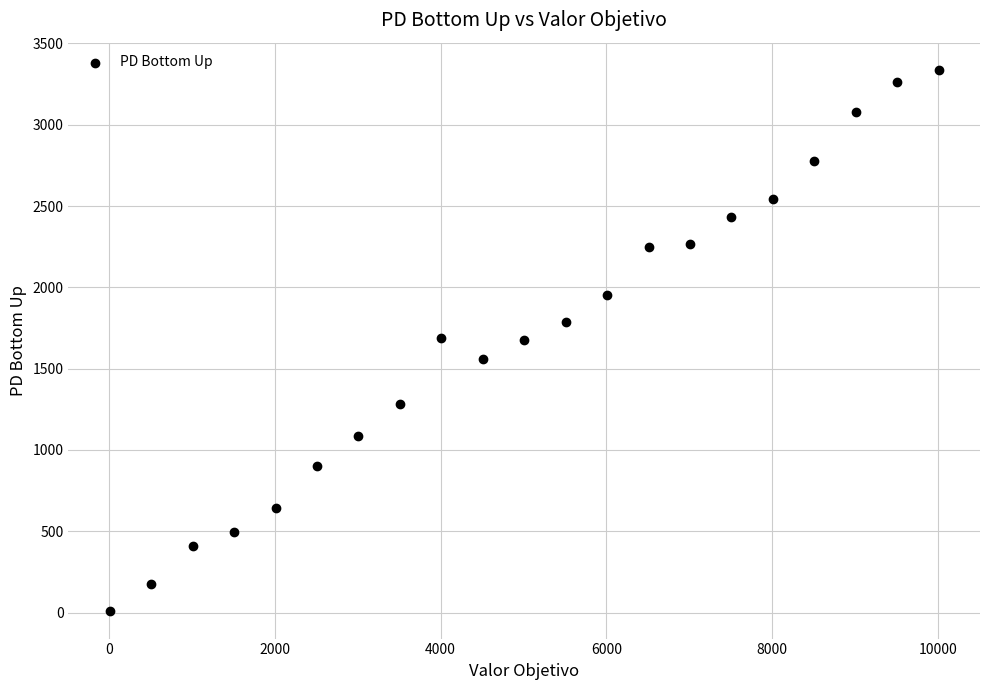

What is the range of Y values (max minus min)?

3331